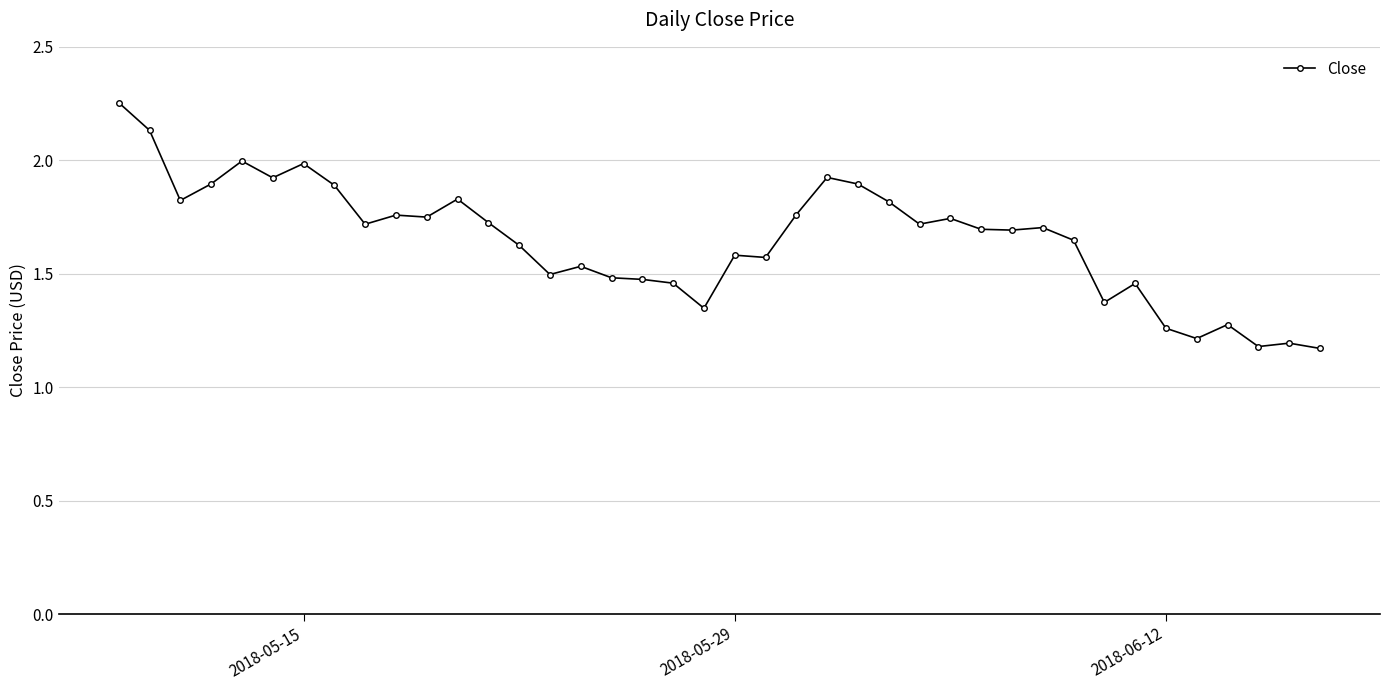

How many lines are shown in the chart?

1